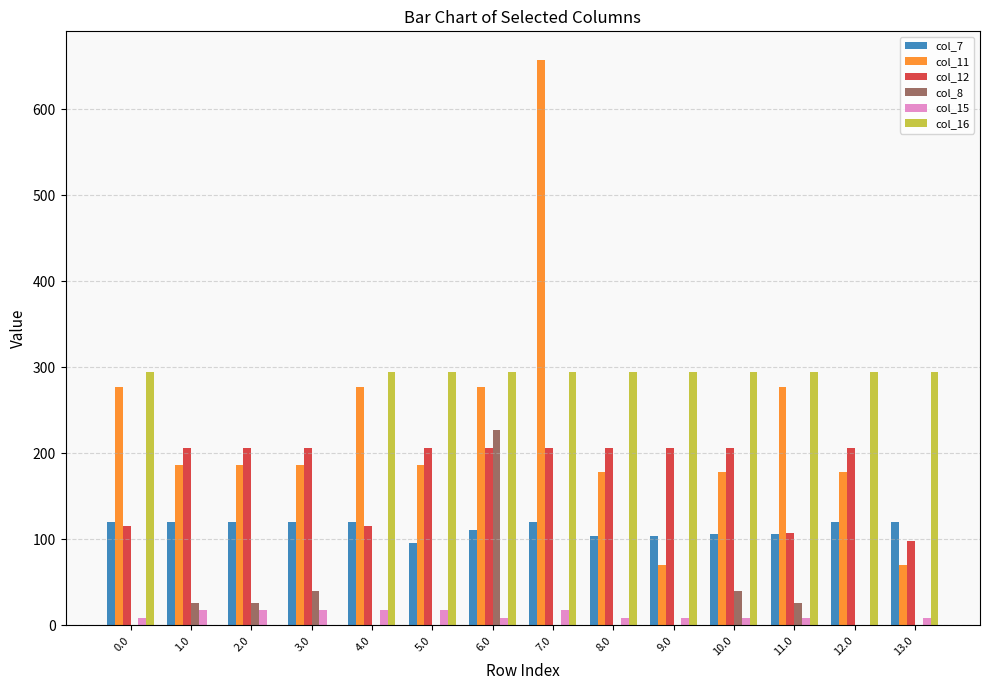

Is the value of col_8 at 2.0 greater than the value of col_7 at 12.0?

No